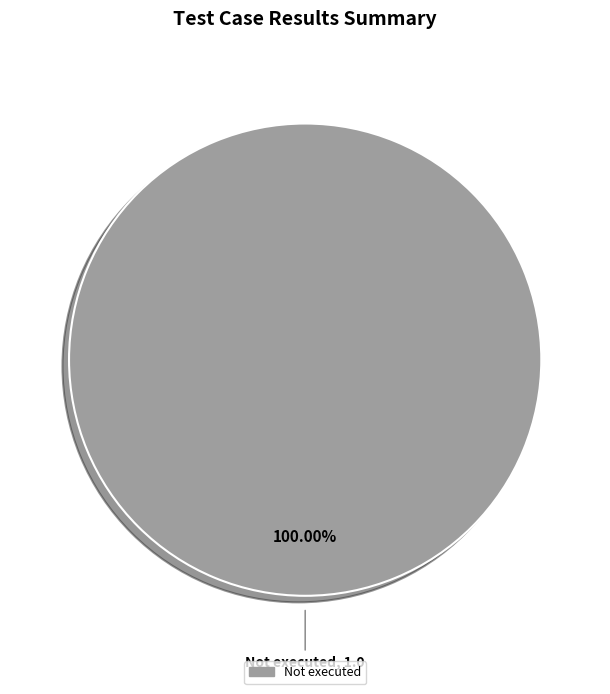

Does any single category account for the majority?

Yes